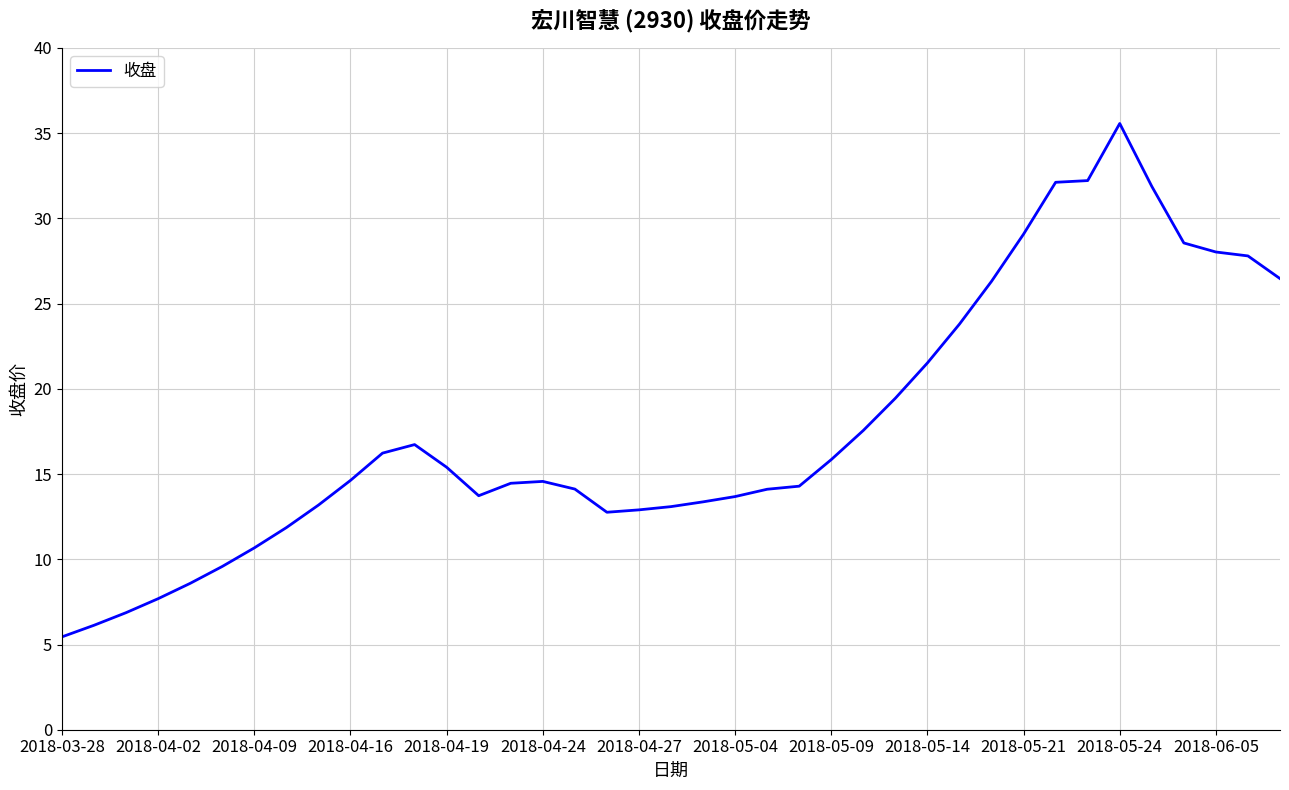

What is the difference between the maximum and minimum values?

30.1